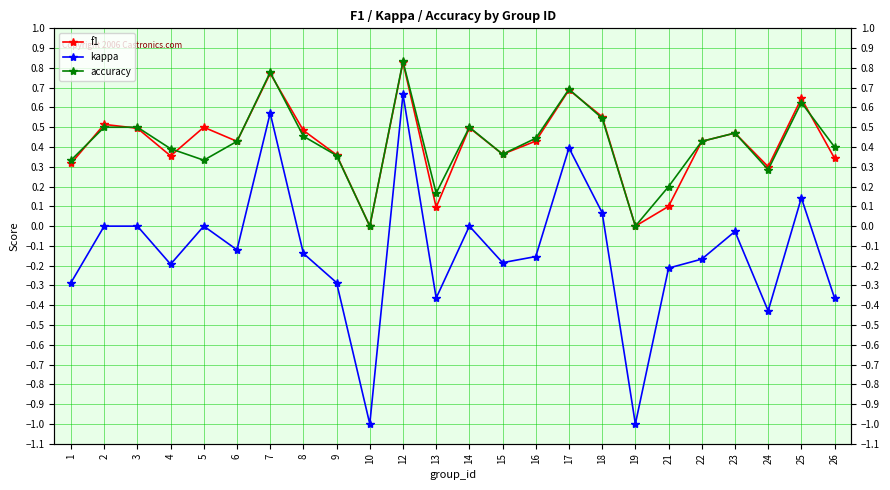

Count the number of data series in this chart.

3